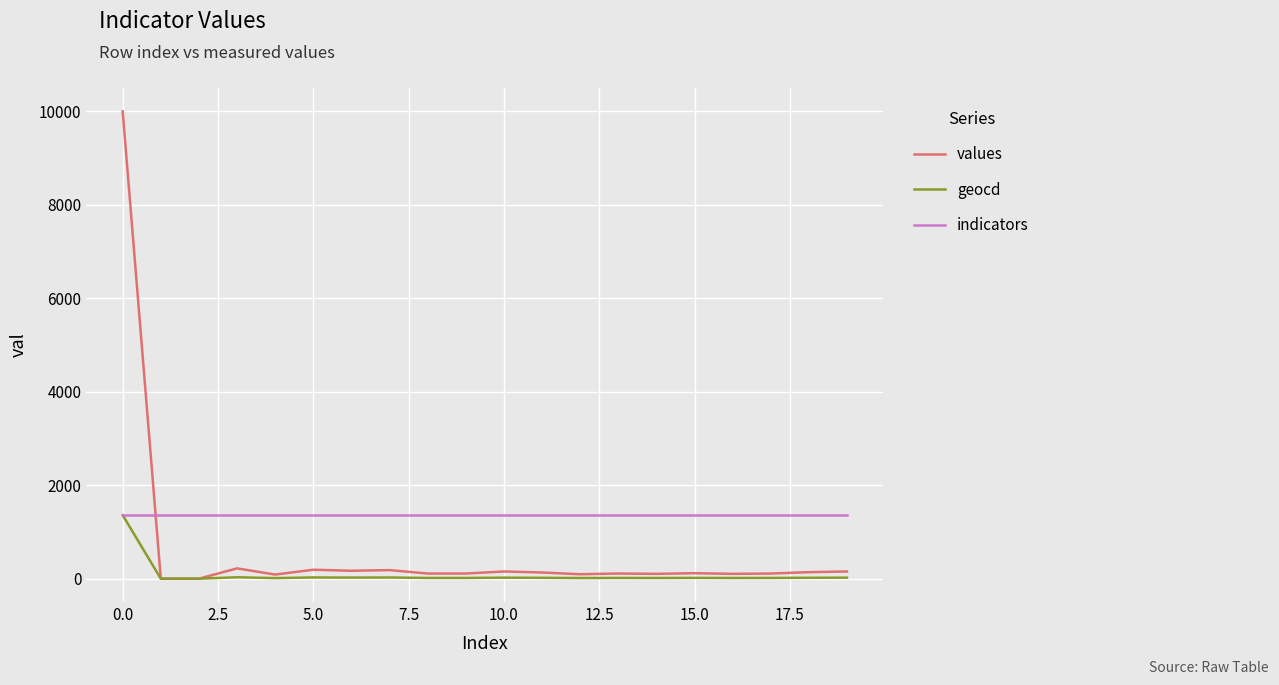

Which series has the widest spread of values?

values